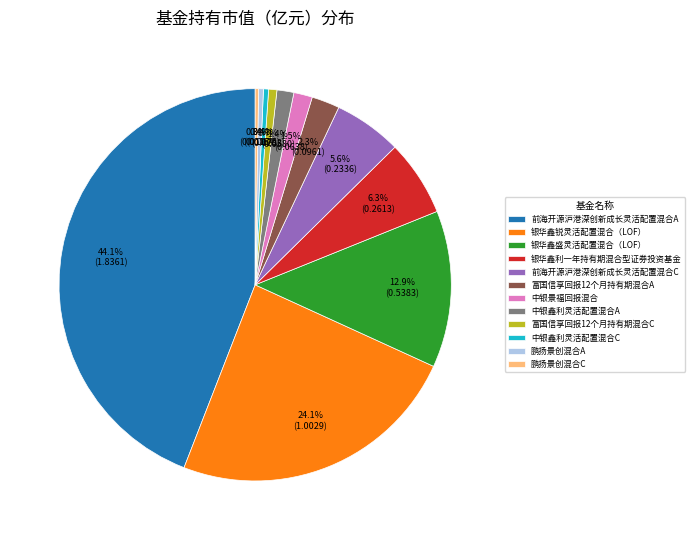

How many slices are in this pie chart?

12